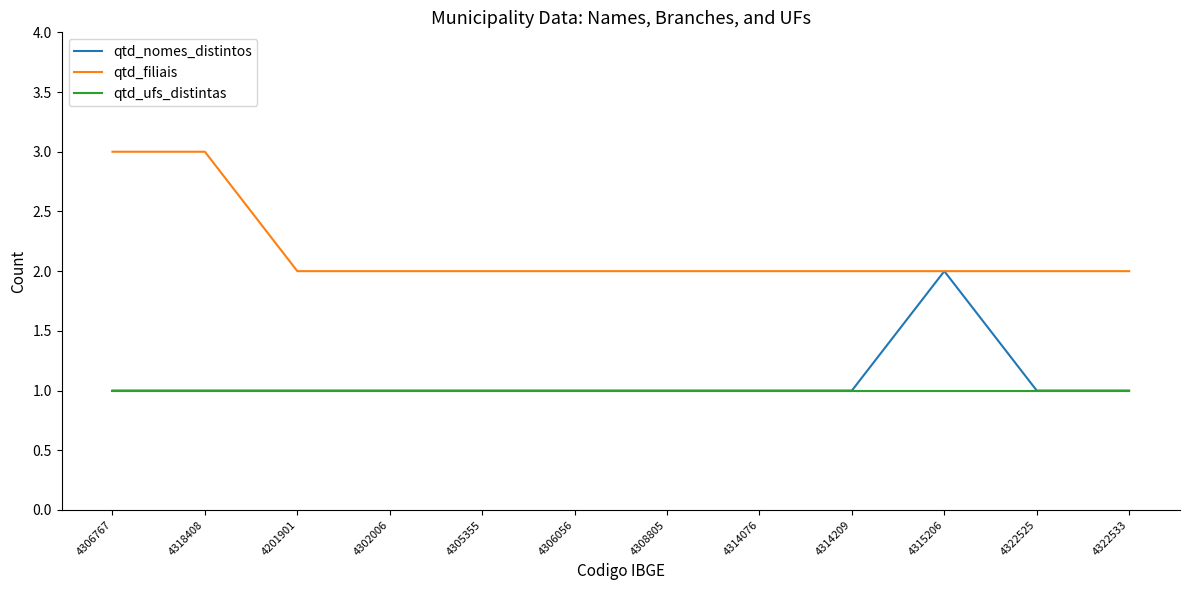

What are all the series names shown in the legend?

qtd_nomes_distintos, qtd_filiais, qtd_ufs_distintas